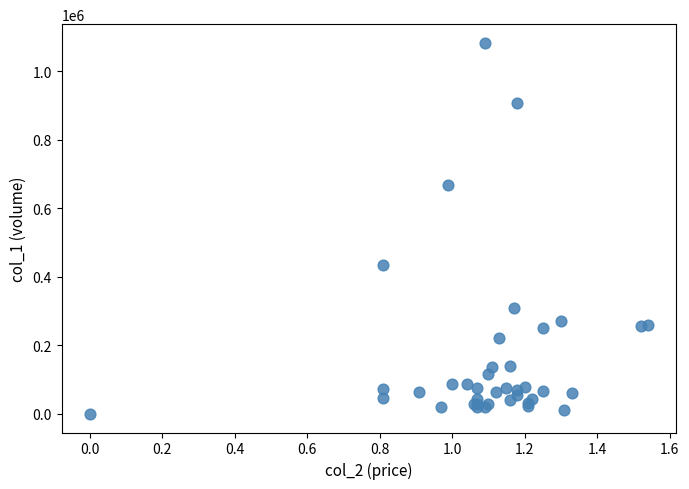

What Y value in the scatter plot is closest to 542000?

435000